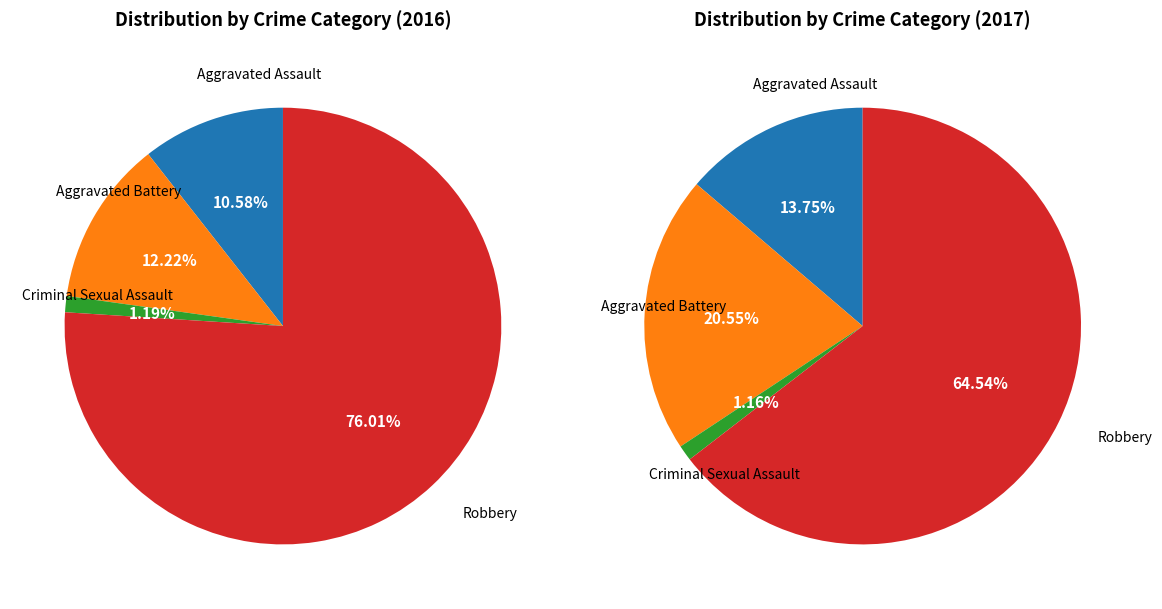

To the nearest percent, what is the average slice percentage?

25%